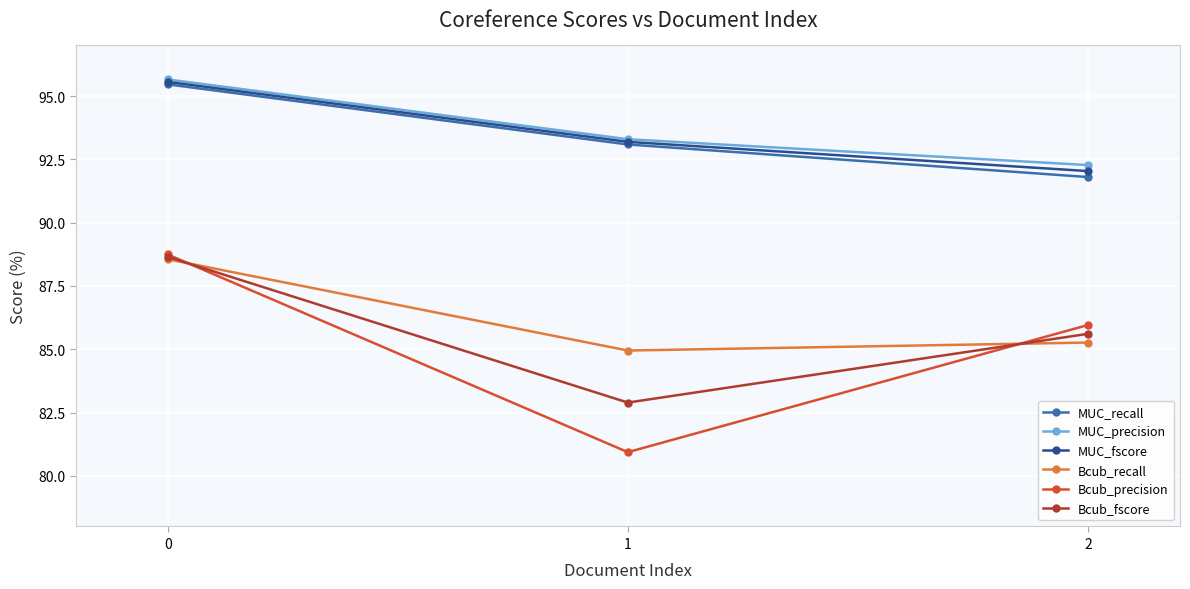

What is the value of the MUC_fscore point at the 1st from the left?

95.6